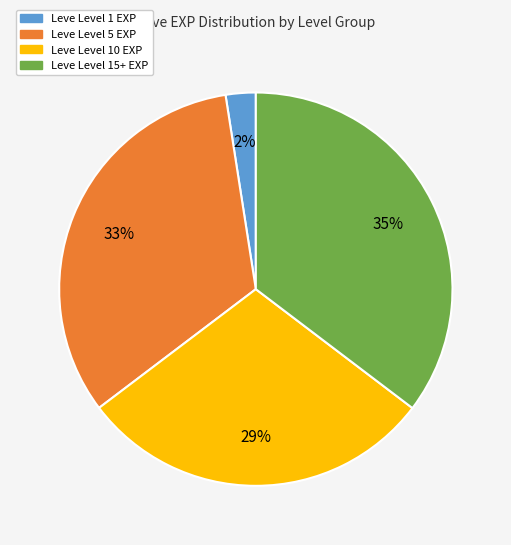

Does any single category account for the majority?

No